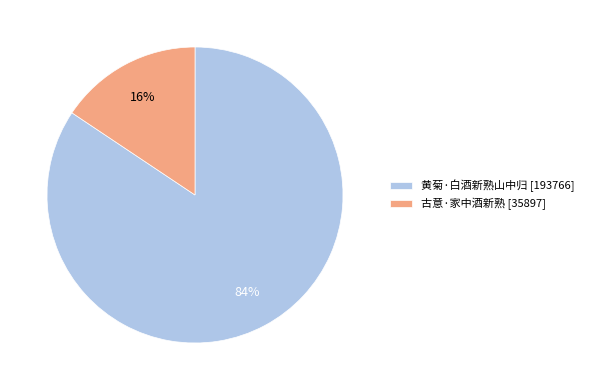

Is the sum of 黄菊·白酒新熟山中归 and 古意·家中酒新熟 greater than half?

Yes